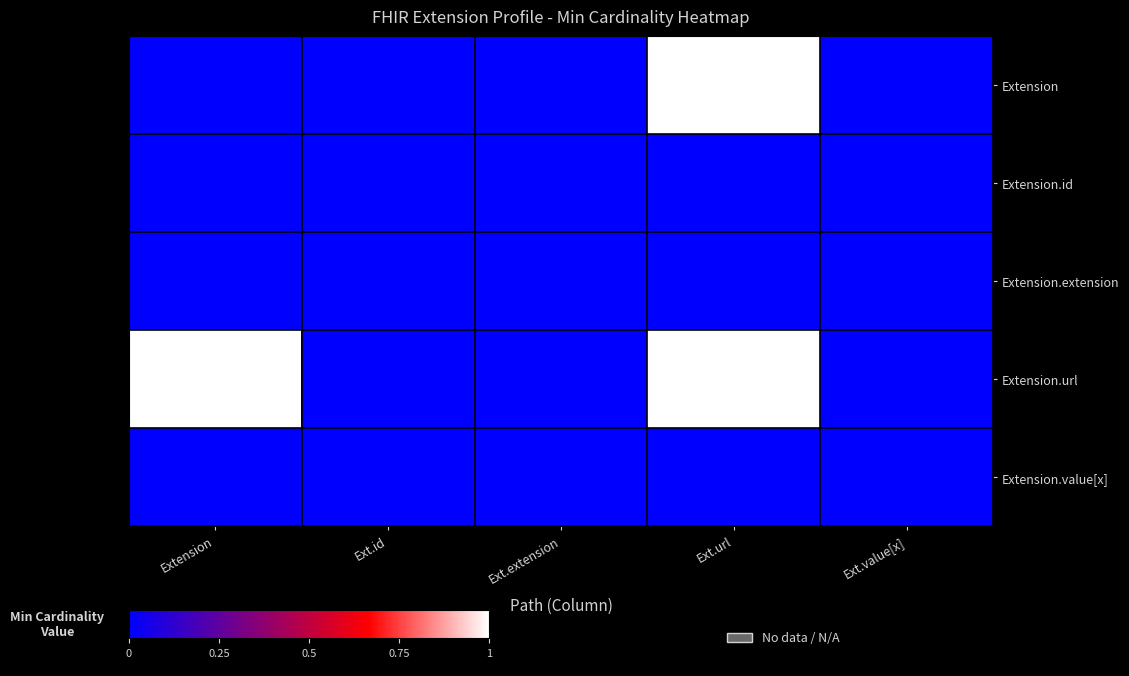

Reading right to left, extract all data points from this chart.

Extension: Ext.value[x]=0	Ext.url=1	Ext.extension=0	Ext.id=0	Extension=0
Extension.id: Ext.value[x]=0	Ext.url=0	Ext.extension=0	Ext.id=0	Extension=0
Extension.extension: Ext.value[x]=0	Ext.url=0	Ext.extension=0	Ext.id=0	Extension=0
Extension.url: Ext.value[x]=0	Ext.url=1	Ext.extension=0	Ext.id=0	Extension=1
Extension.value[x]: Ext.value[x]=0	Ext.url=0	Ext.extension=0	Ext.id=0	Extension=0